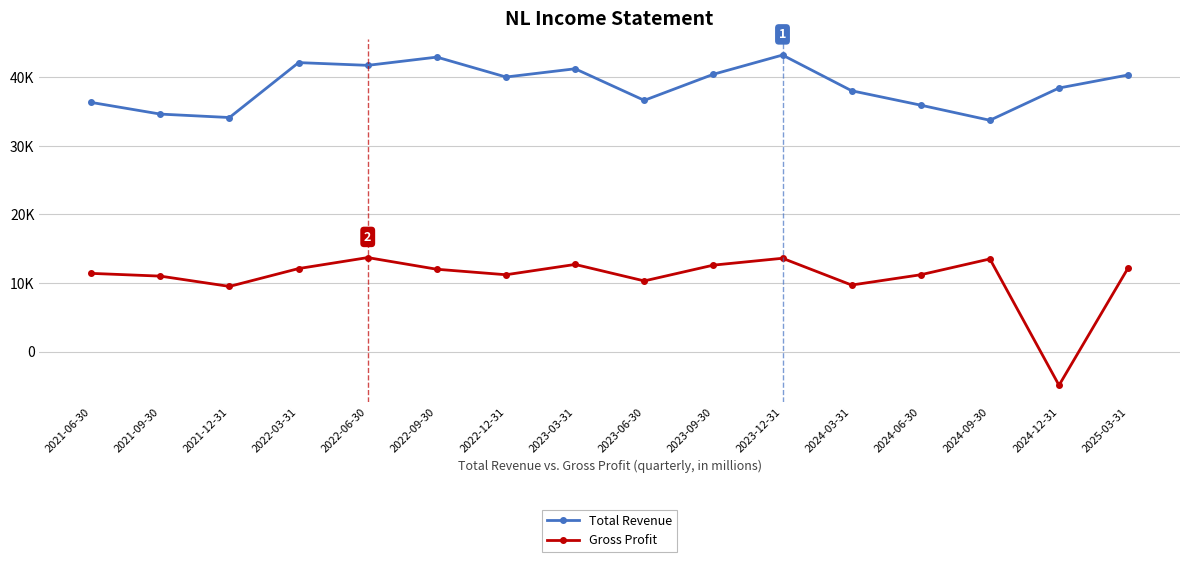

Does the chart have visible grid lines?

Yes